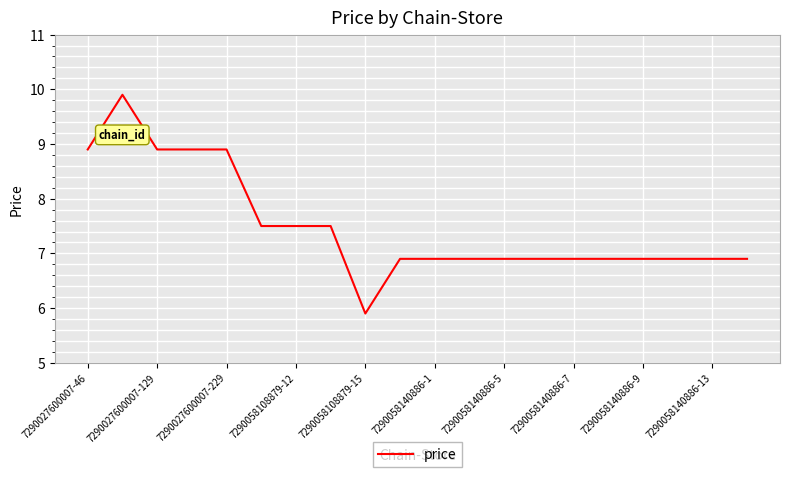

What is the average value?

7.5